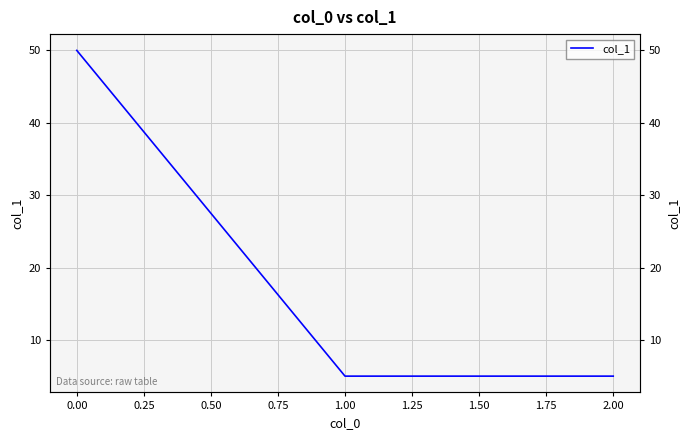

Reading right to left, extract all data points from this chart.

5	5	50